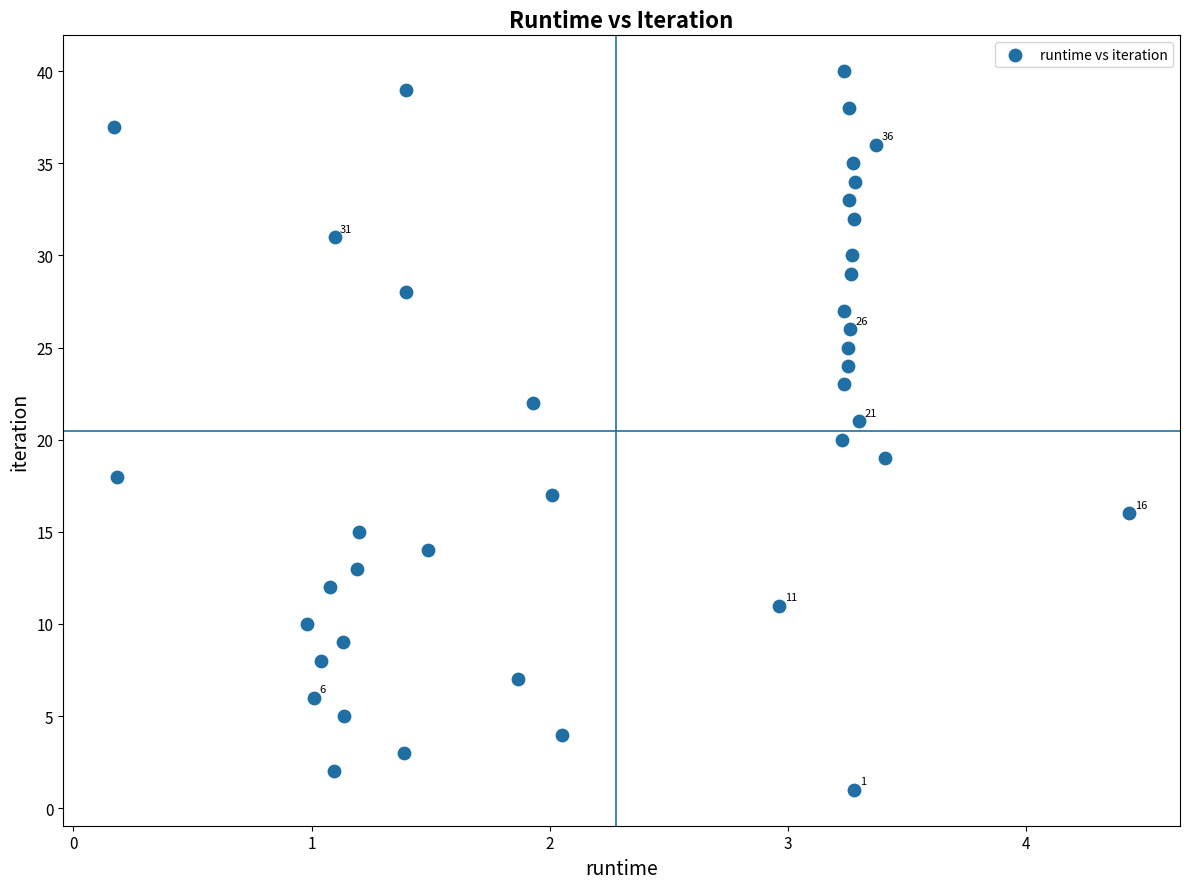

What is the range of Y values (max minus min)?

39